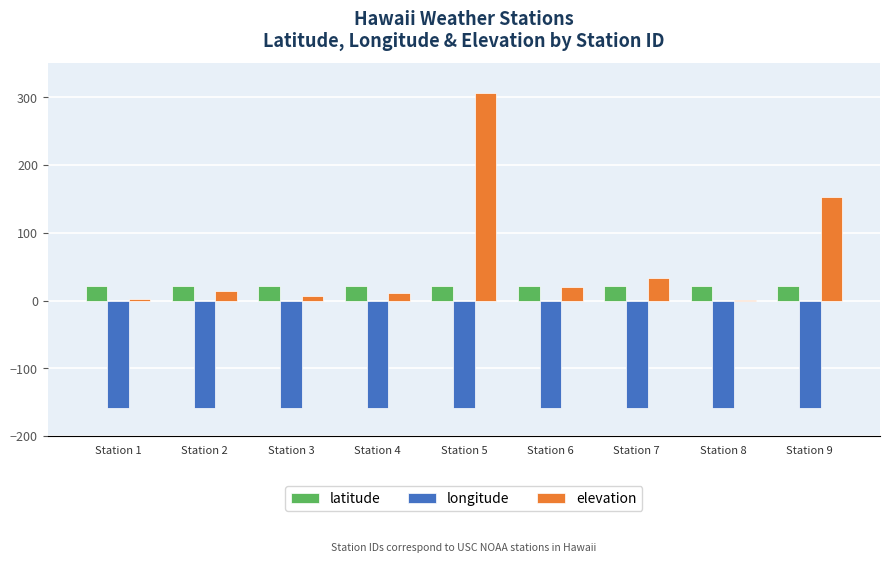

Is it true that longitude equals -157.7 at Station 6?

True